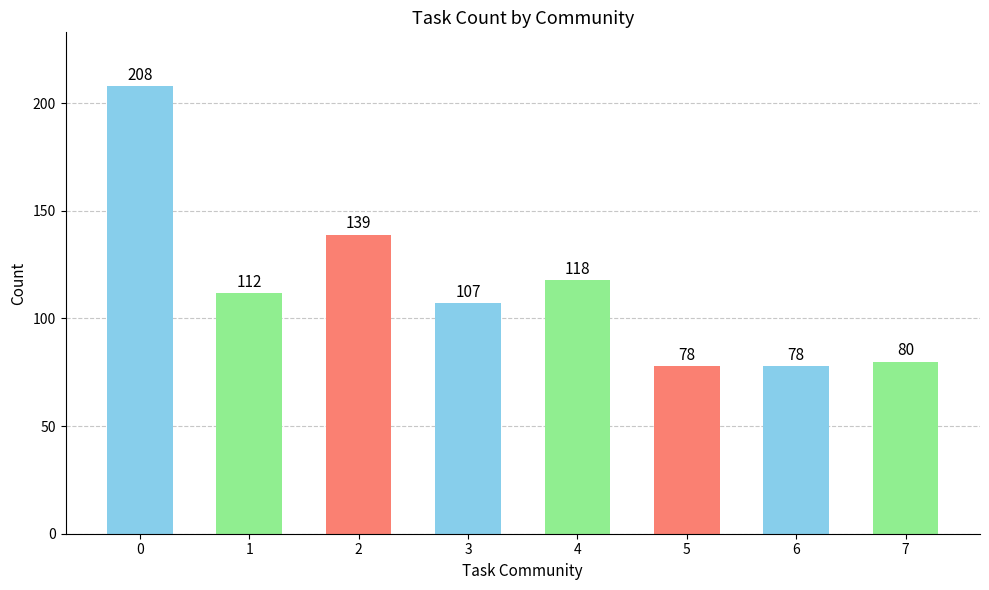

How many data points are less than 112?

4